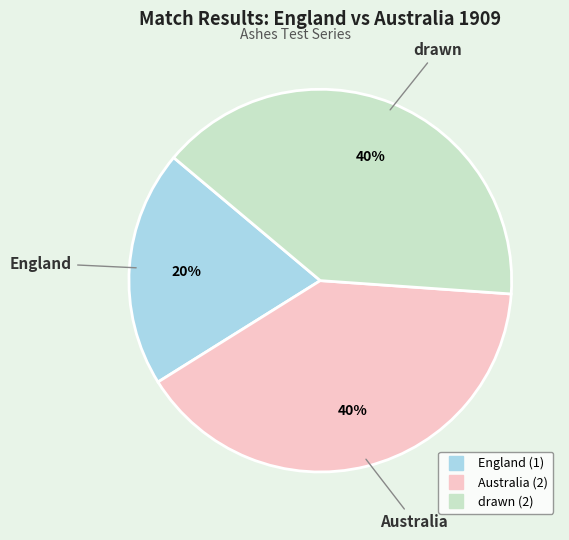

Is there a majority slice in this chart?

No